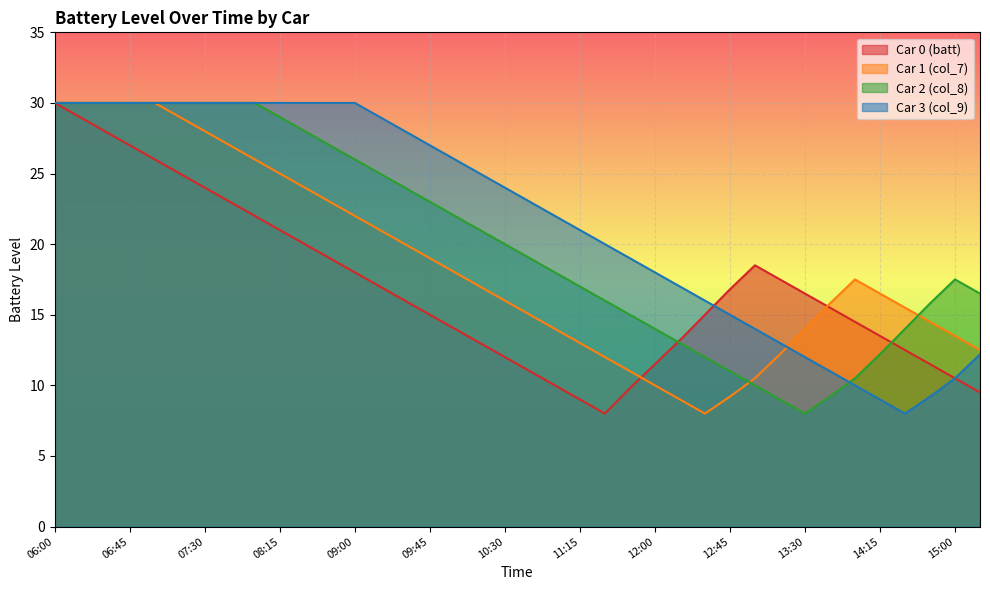

Reading right to left, what are all the values shown in this chart?

Car 0 (batt): 15:15=9.5	15:00=10.5	14:45=11.5	14:30=12.5	14:15=13.5	14:00=14.5	13:45=15.5	13:30=16.5	13:15=17.5	13:00=18.5	12:45=16.8	12:30=15.0	12:15=13.2	12:00=11.5	11:45=9.8	11:30=8.0	11:15=9.0	11:00=10.0	10:45=11.0	10:30=12.0	10:15=13.0	10:00=14.0	09:45=15.0	09:30=16.0	09:15=17.0	09:00=18.0	08:45=19.0	08:30=20.0	08:15=21.0	08:00=22.0	07:45=23.0	07:30=24.0	07:15=25.0	07:00=26.0	06:45=27.0	06:30=28.0	06:15=29.0	06:00=30.0
Car 1 (col_7): 15:15=12.5	15:00=13.5	14:45=14.5	14:30=15.5	14:15=16.5	14:00=17.5	13:45=15.8	13:30=14.0	13:15=12.2	13:00=10.5	12:45=9.2	12:30=8.0	12:15=9.0	12:00=10.0	11:45=11.0	11:30=12.0	11:15=13.0	11:00=14.0	10:45=15.0	10:30=16.0	10:15=17.0	10:00=18.0	09:45=19.0	09:30=20.0	09:15=21.0	09:00=22.0	08:45=23.0	08:30=24.0	08:15=25.0	08:00=26.0	07:45=27.0	07:30=28.0	07:15=29.0	07:00=30.0	06:45=30.0	06:30=30.0	06:15=30.0	06:00=30.0
Car 2 (col_8): 15:15=16.5	15:00=17.5	14:45=15.8	14:30=14.0	14:15=12.2	14:00=10.5	13:45=9.2	13:30=8.0	13:15=9.0	13:00=10.0	12:45=11.0	12:30=12.0	12:15=13.0	12:00=14.0	11:45=15.0	11:30=16.0	11:15=17.0	11:00=18.0	10:45=19.0	10:30=20.0	10:15=21.0	10:00=22.0	09:45=23.0	09:30=24.0	09:15=25.0	09:00=26.0	08:45=27.0	08:30=28.0	08:15=29.0	08:00=30.0	07:45=30.0	07:30=30.0	07:15=30.0	07:00=30.0	06:45=30.0	06:30=30.0	06:15=30.0	06:00=30.0
Car 3 (col_9): 15:15=12.2	15:00=10.5	14:45=9.2	14:30=8.0	14:15=9.0	14:00=10.0	13:45=11.0	13:30=12.0	13:15=13.0	13:00=14.0	12:45=15.0	12:30=16.0	12:15=17.0	12:00=18.0	11:45=19.0	11:30=20.0	11:15=21.0	11:00=22.0	10:45=23.0	10:30=24.0	10:15=25.0	10:00=26.0	09:45=27.0	09:30=28.0	09:15=29.0	09:00=30.0	08:45=30.0	08:30=30.0	08:15=30.0	08:00=30.0	07:45=30.0	07:30=30.0	07:15=30.0	07:00=30.0	06:45=30.0	06:30=30.0	06:15=30.0	06:00=30.0